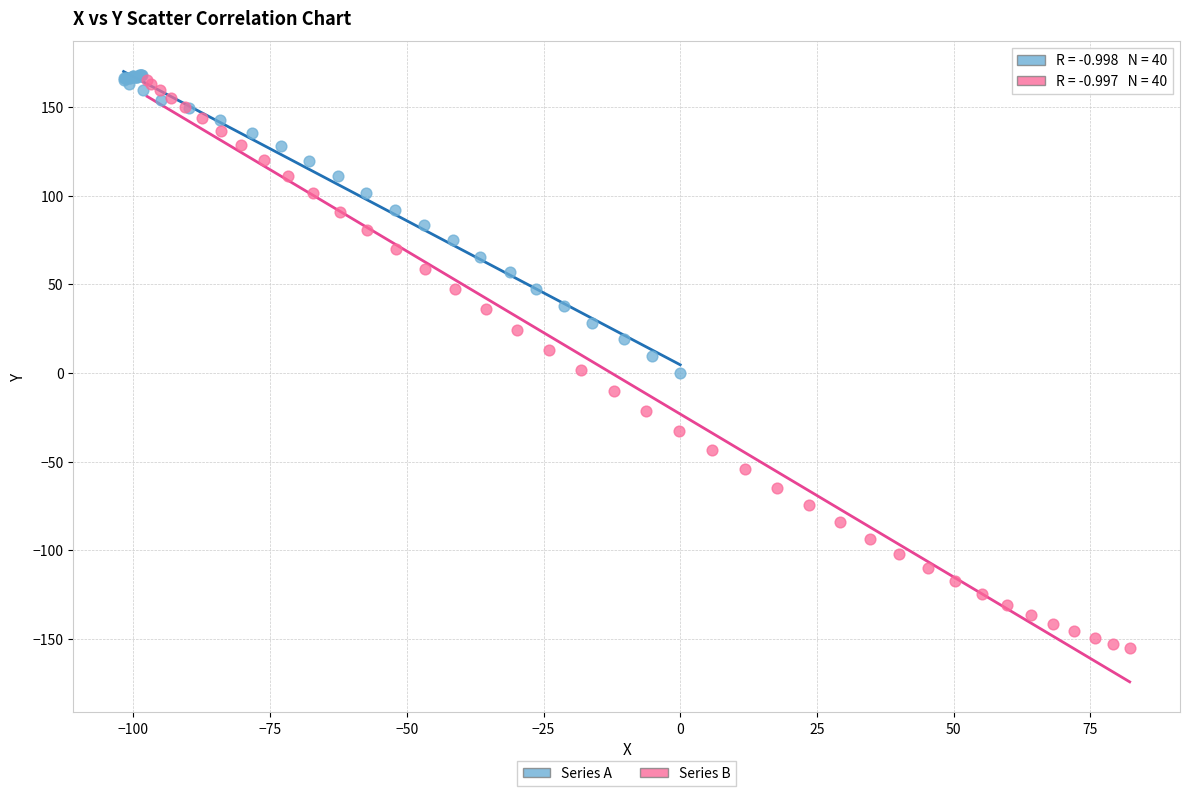

What are all the series names shown in the legend?

Series A, Series B